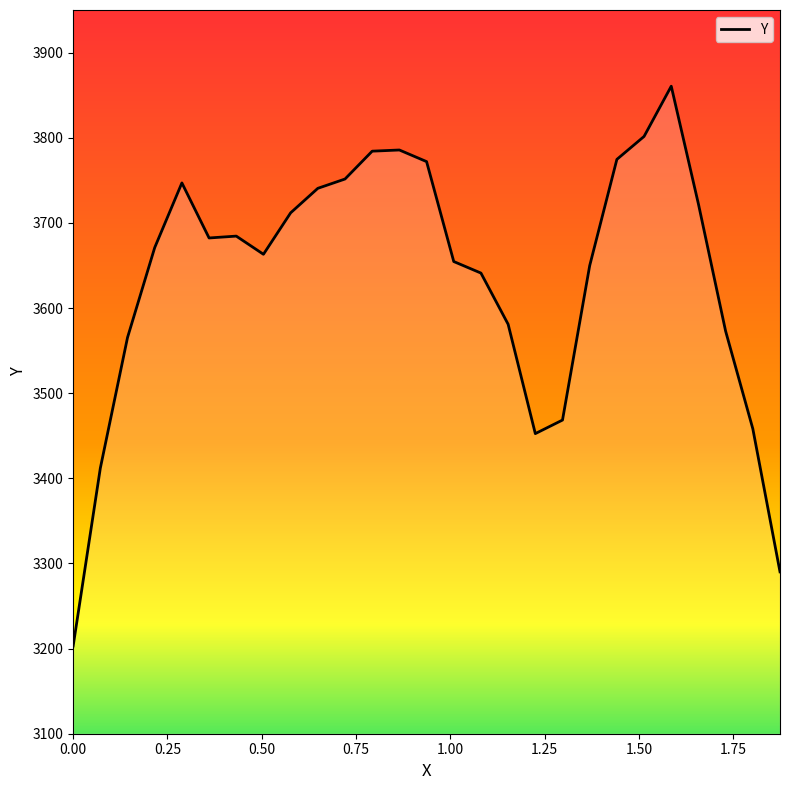

At which category does the chart reach its peak across all series?

1.5854